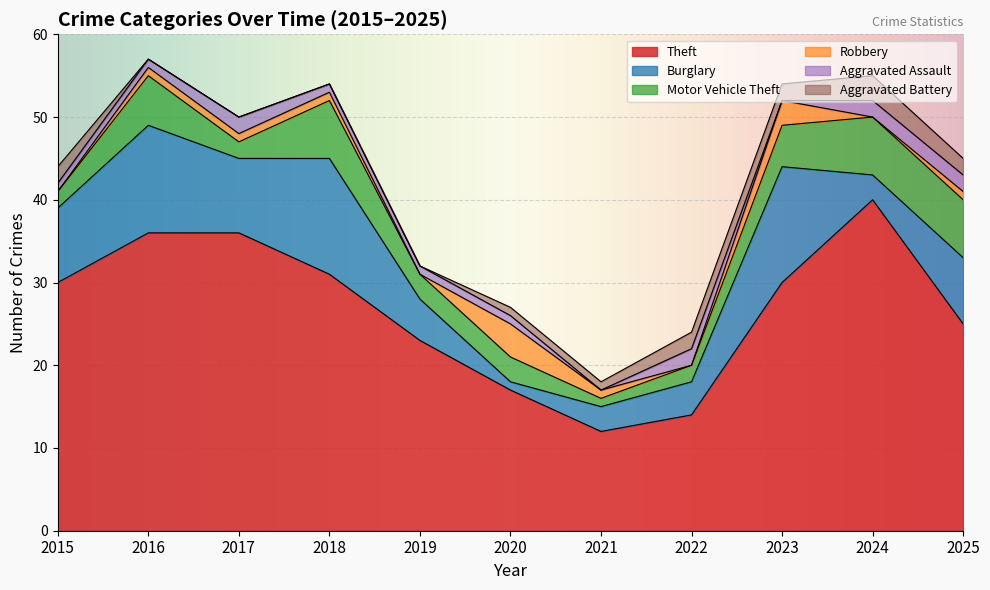

True or false: Theft has a value of 14 at 2022.

True